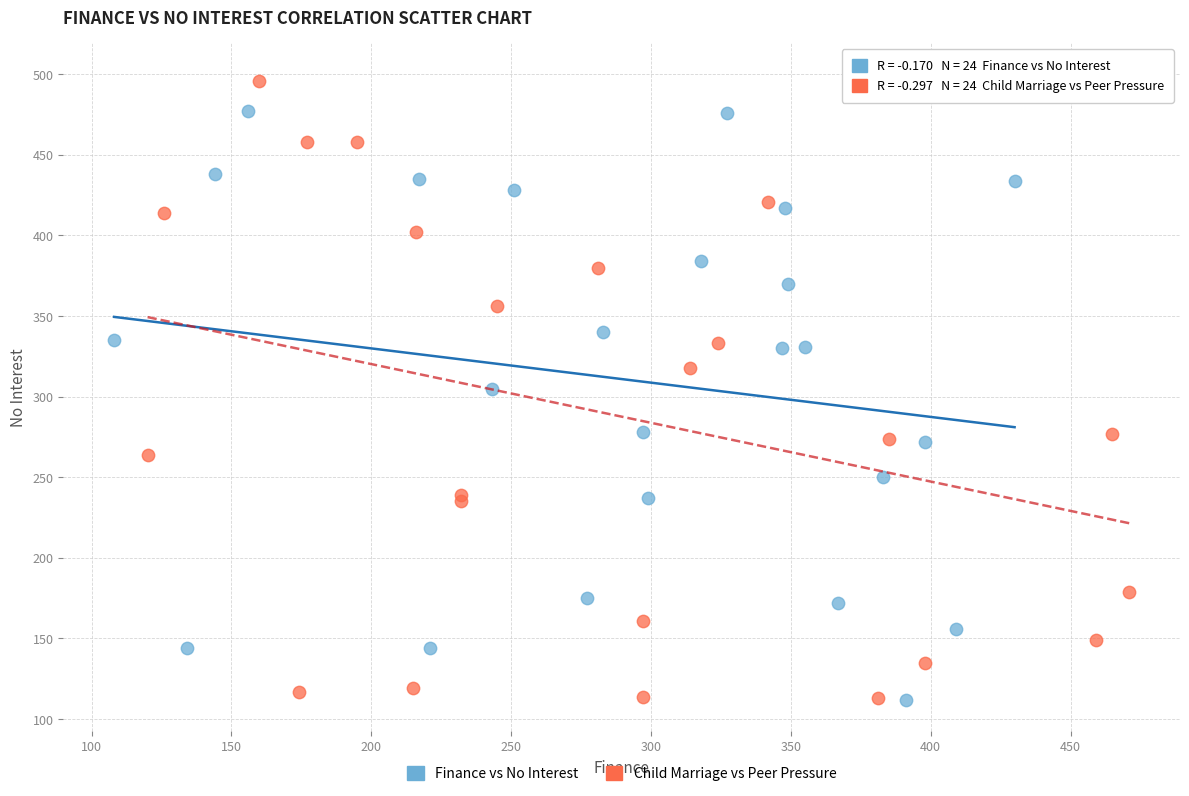

Which series has the largest Y range (max minus min)?

Child Marriage vs Peer Pressure